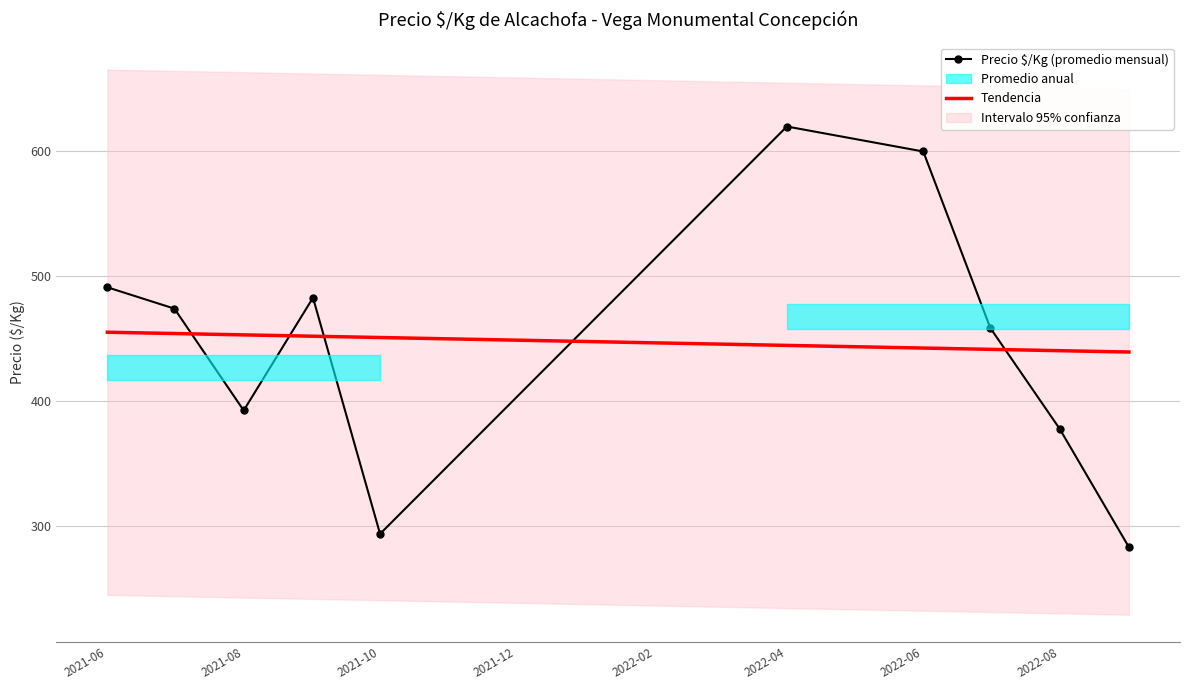

Which series has the largest total across all categories?

Tendencia